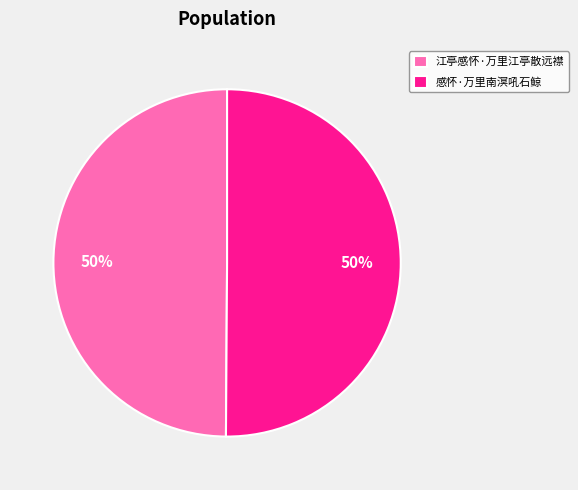

What is the ratio of the value at 江亭感怀·万里江亭散远襟 to the value at 感怀·万里南溟吼石鲸?

1.0